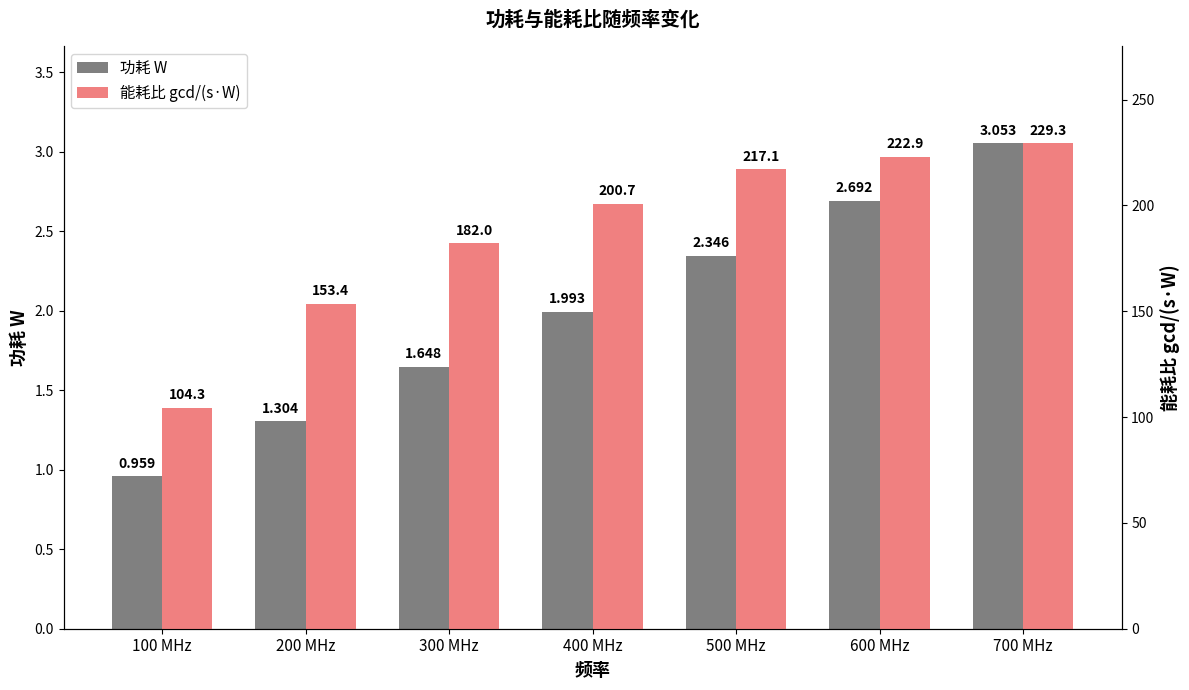

At which category is the sum across all series the highest?

700 MHz